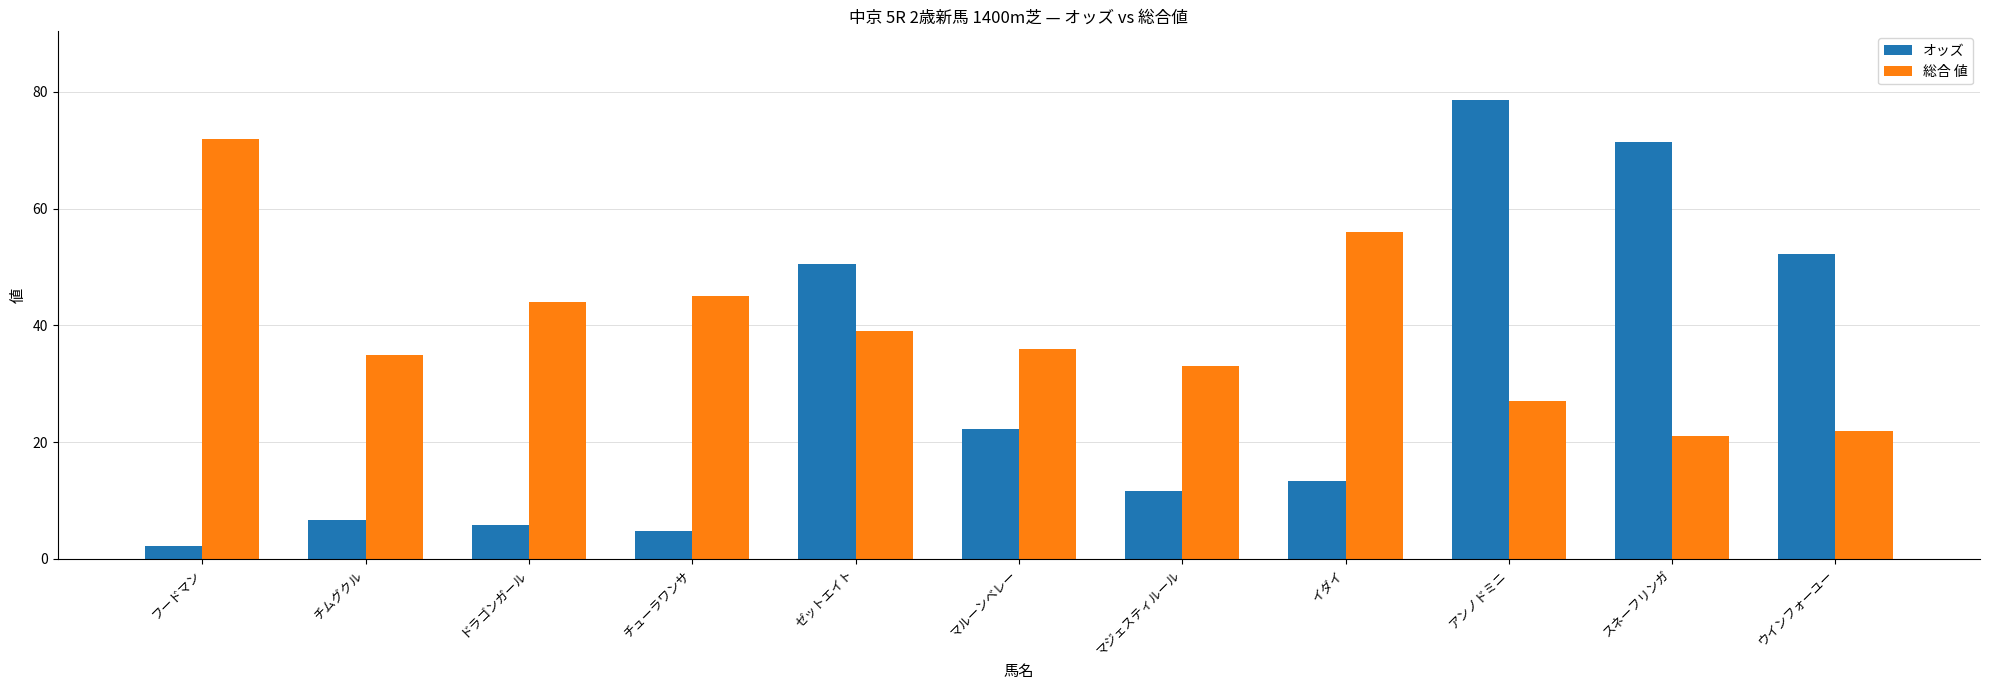

True or false: 総合 値 has a value of 33.0 at マジェスティルール.

True